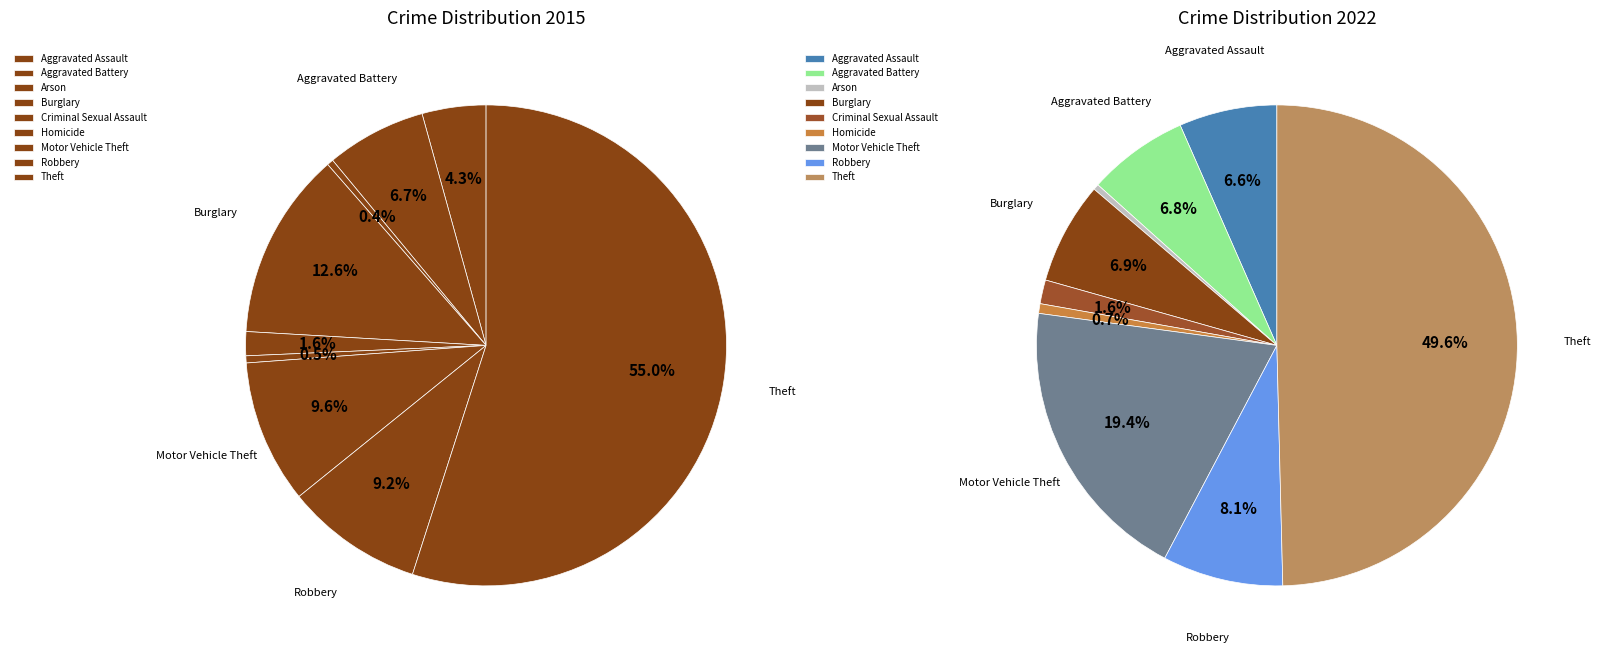

Is it true that 5 is 0% of the pie?

True